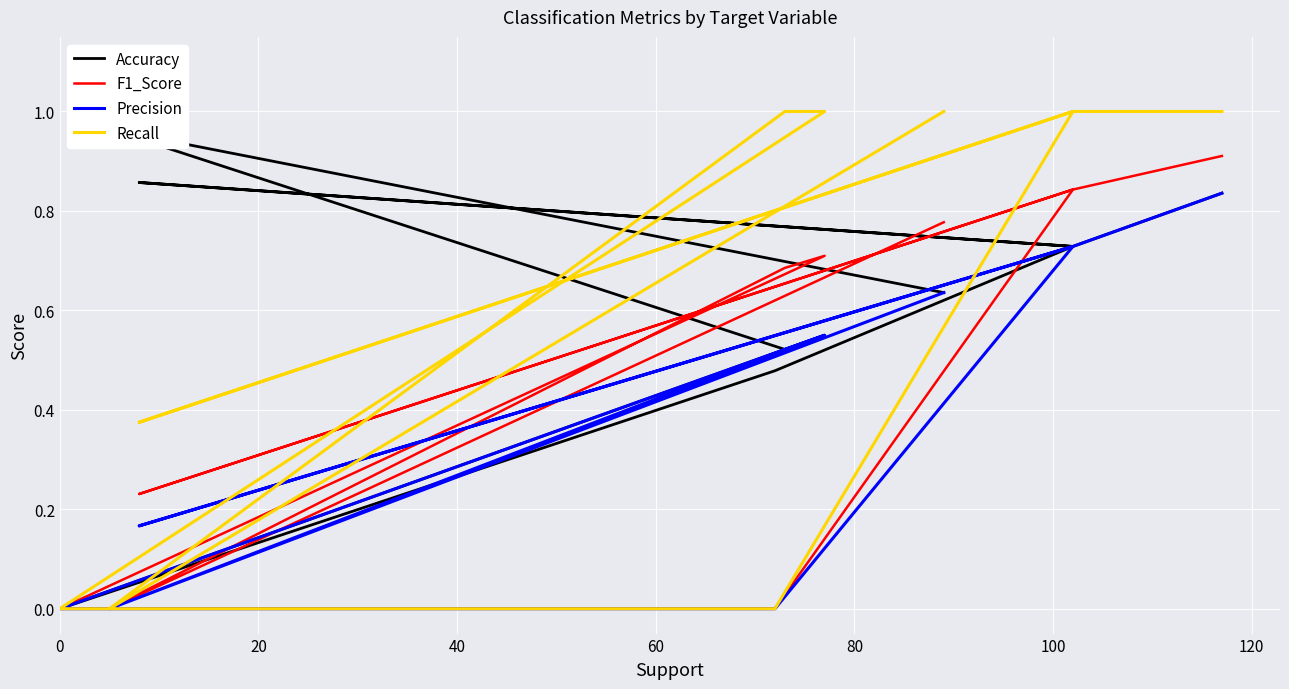

Is it true that Recall equals 0.1 at 40?

False